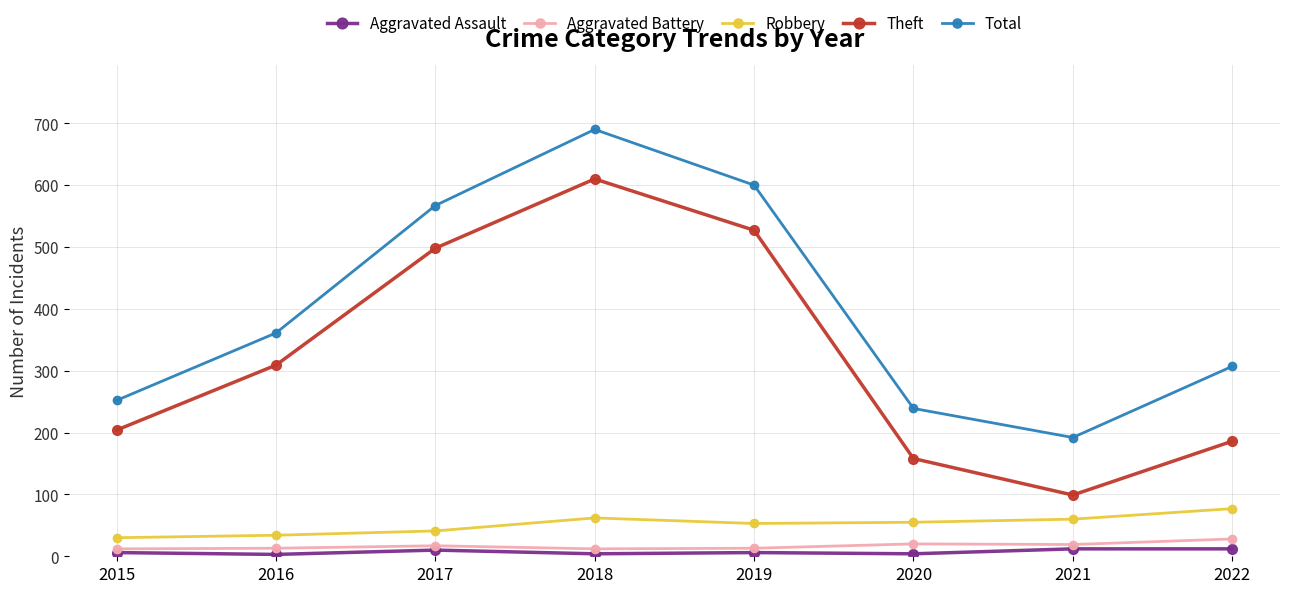

True or false: Theft and Total intersect in this chart.

False